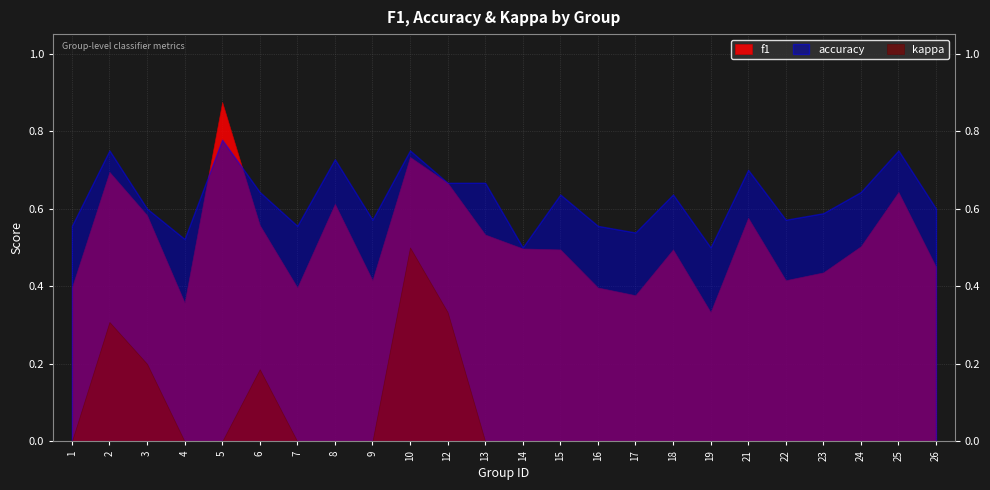

Which series has the largest range (max minus min)?

f1